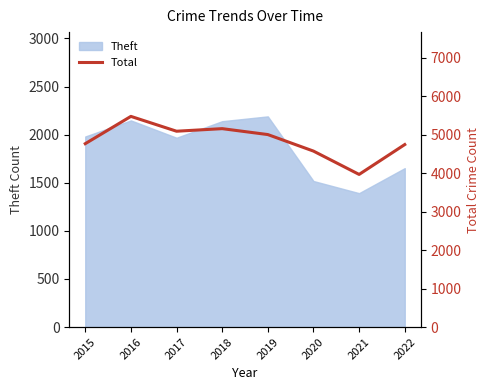

True or false: the data shows 5095 at 2017.

True